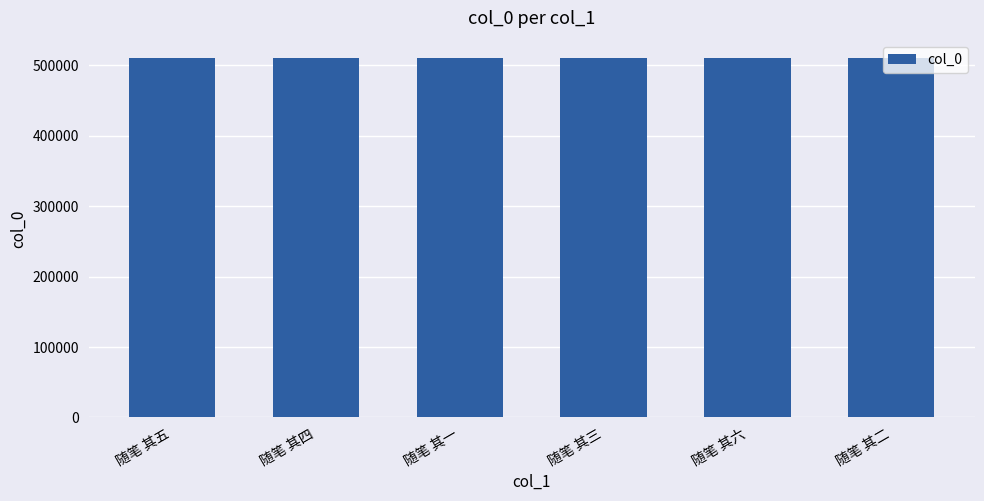

What is the maximum value shown in the chart?

509859